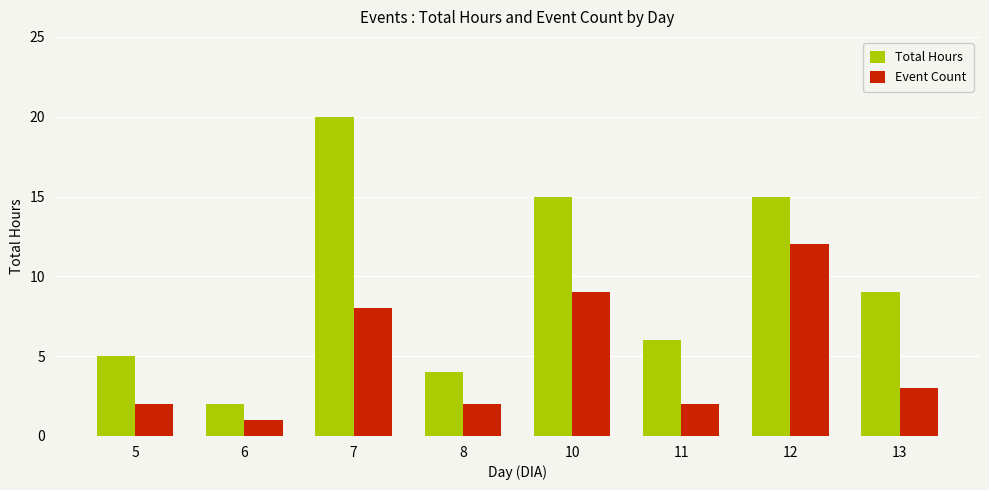

How many values in the Event Count series are below 3?

4